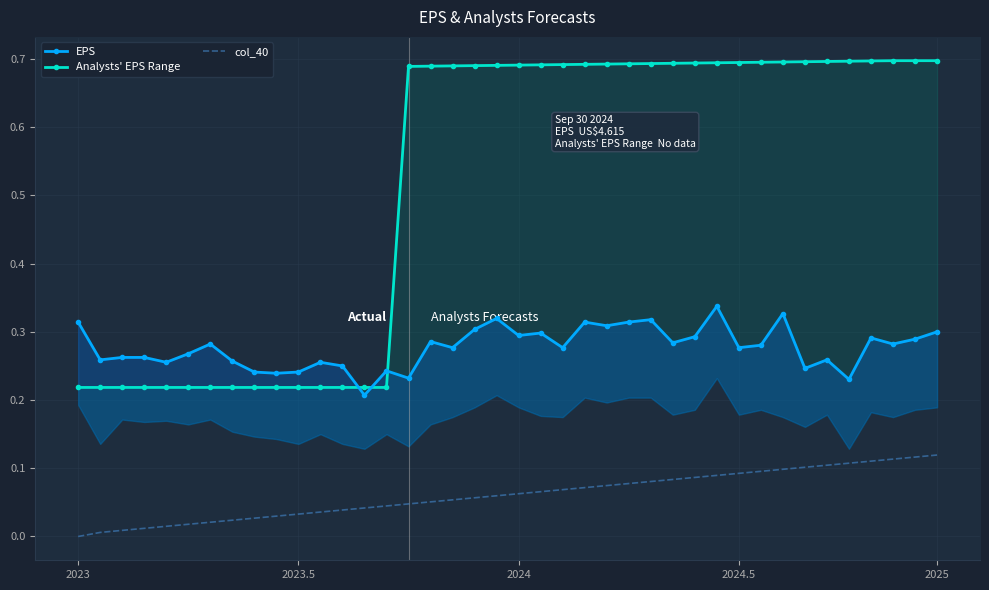

What is the difference between the highest and lowest values at 33?

0.6